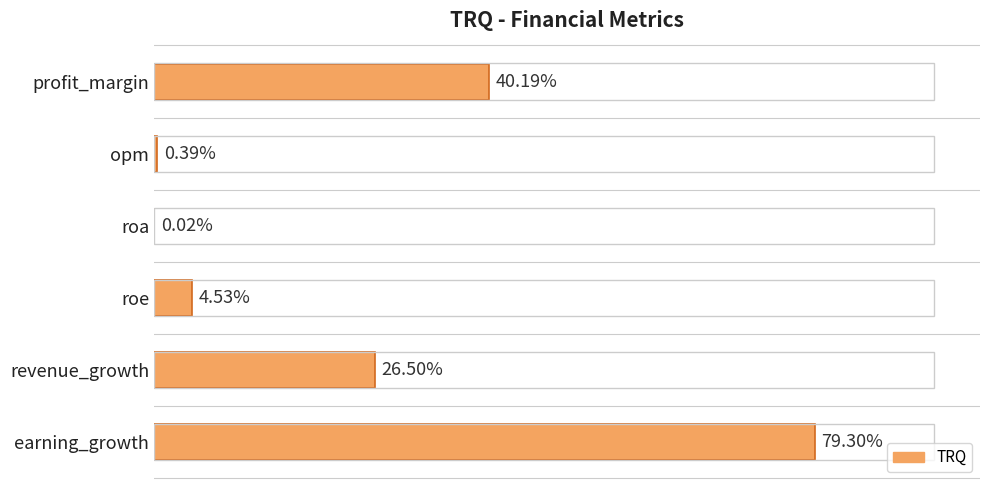

Between earning_growth and profit_margin, which is larger?

earning_growth